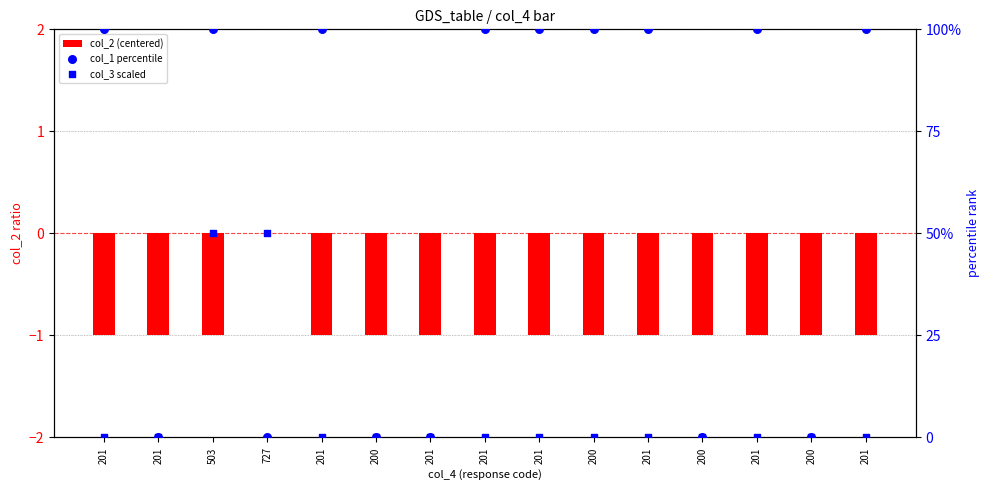

What are all the series names shown in the legend?

col_2 (centered), col_1 percentile, col_3 scaled